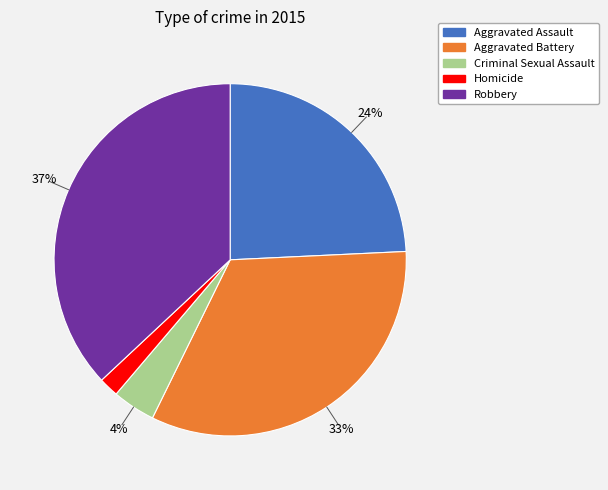

The Aggravated Battery slice represents 41% of the pie. True or false?

False